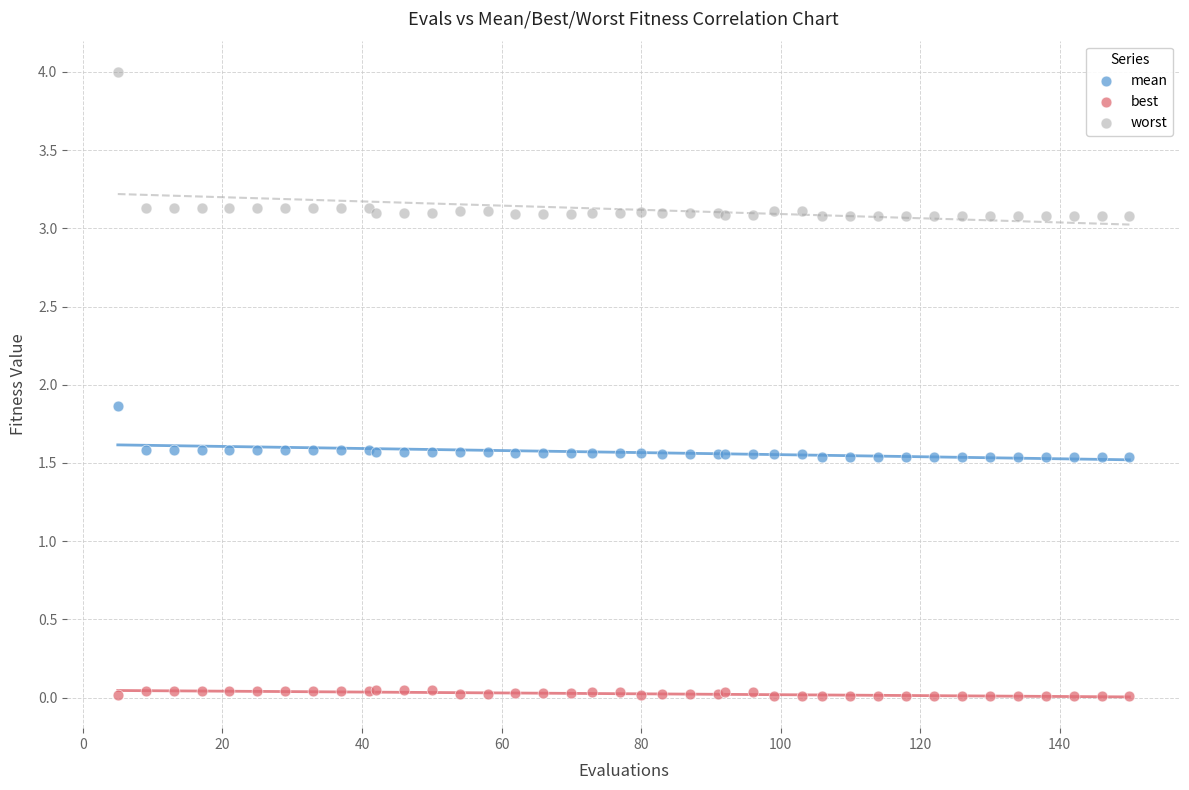

What is the X range (max minus min) for the scatter plot?

145.0